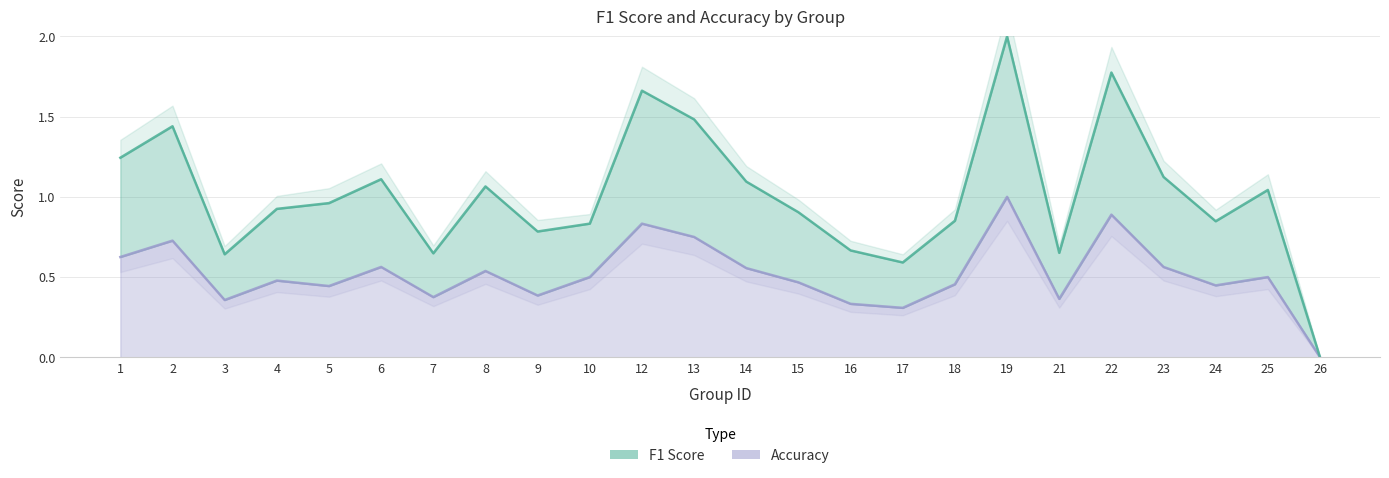

Reading left to right, extract all data points from this chart.

f1: 1=1.2	2=1.4	3=0.6	4=0.9	5=1.0	6=1.1	7=0.6	8=1.1	9=0.8	10=0.8	12=1.7	13=1.5	14=1.1	15=0.9	16=0.7	17=0.6	18=0.9	19=2.0	21=0.7	22=1.8	23=1.1	24=0.8	25=1.0	26=0.0
accuracy: 1=0.6	2=0.7	3=0.4	4=0.5	5=0.4	6=0.6	7=0.4	8=0.5	9=0.4	10=0.5	12=0.8	13=0.8	14=0.6	15=0.5	16=0.3	17=0.3	18=0.5	19=1.0	21=0.4	22=0.9	23=0.6	24=0.4	25=0.5	26=0.0